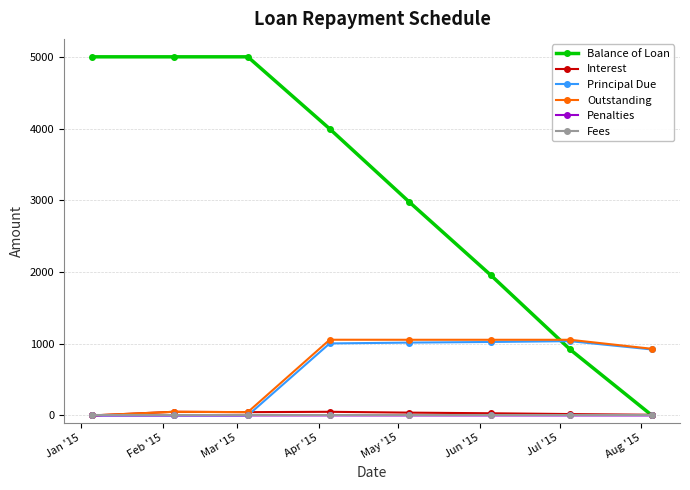

At how many categories does at least one series exceed 1543?

6